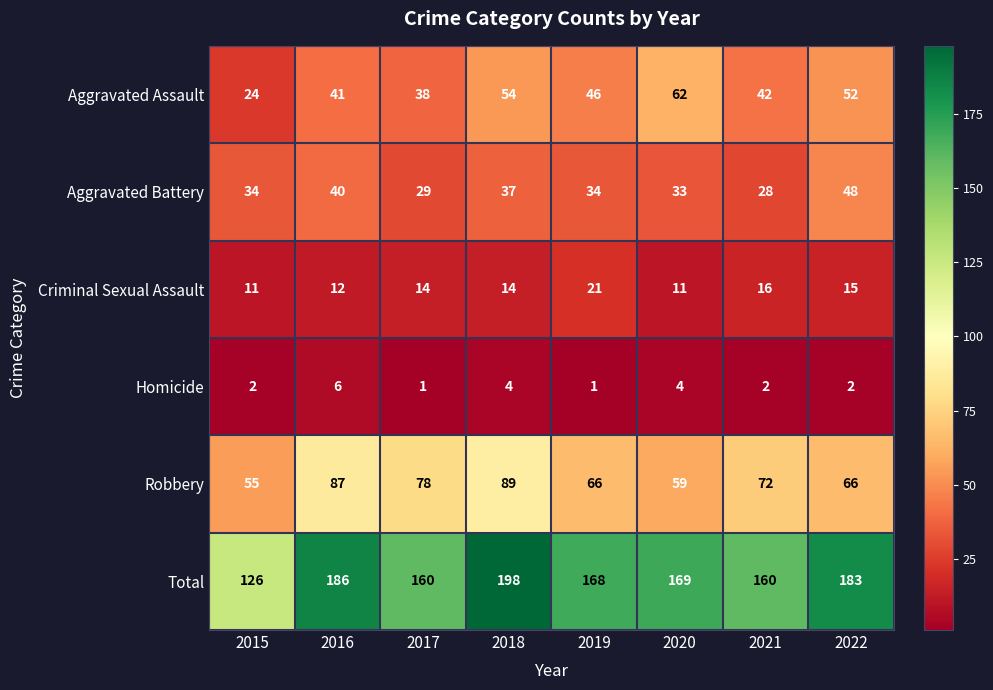

Which category has the highest value in the Robbery series?

2018